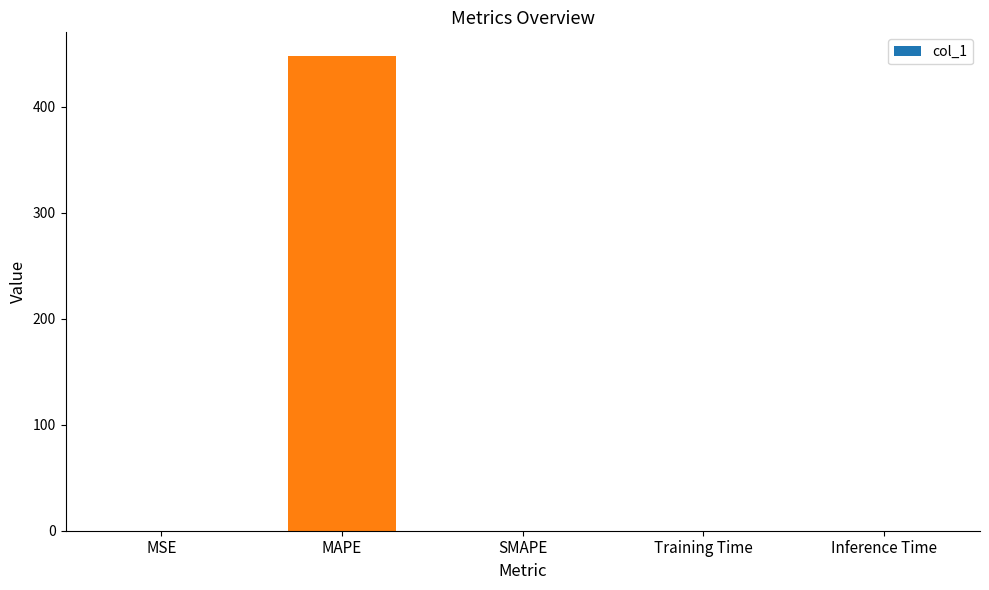

What is the approximate value at MAPE?

447.6